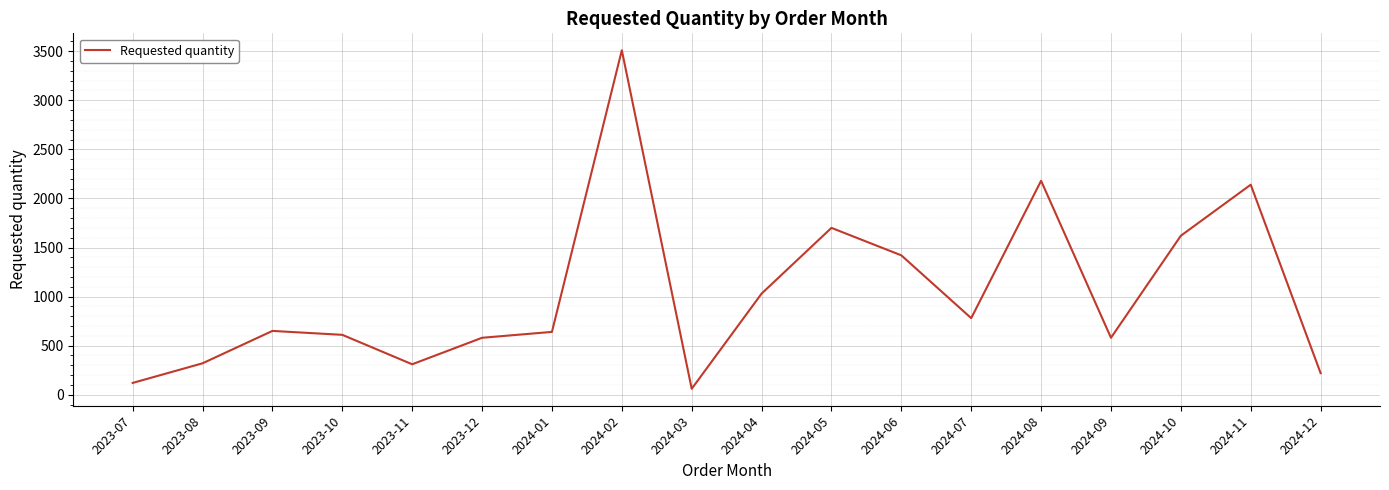

What is the difference between the maximum and minimum values?

3450